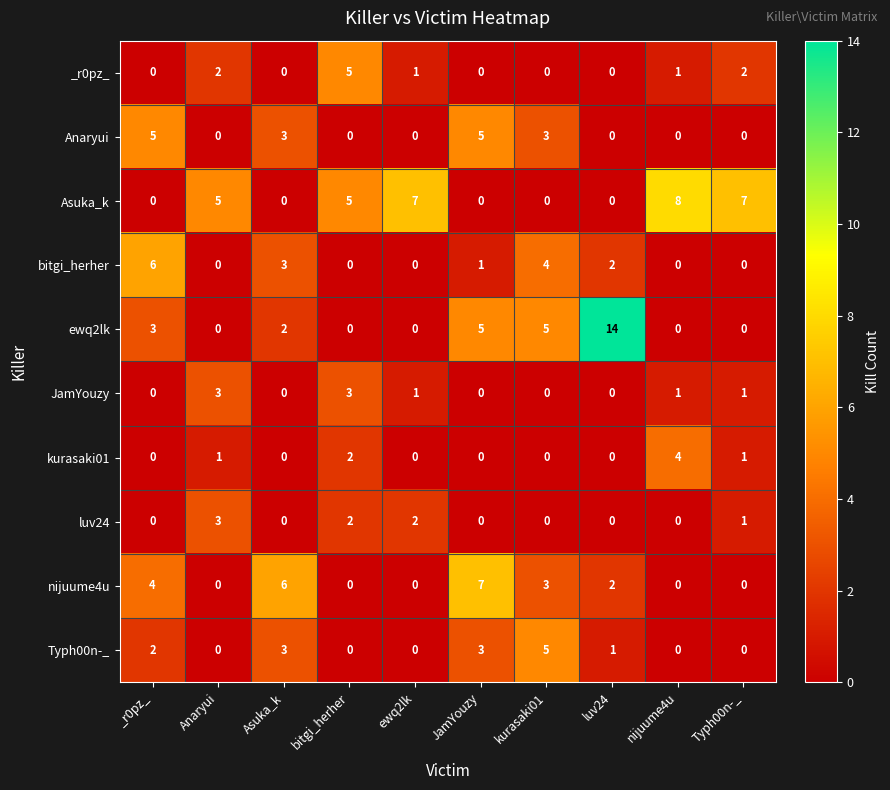

Which series has the widest spread of values?

ewq2lk